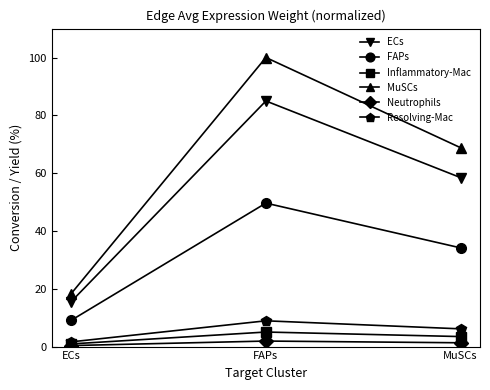

What is the label of the 2nd point from the left?

FAPs